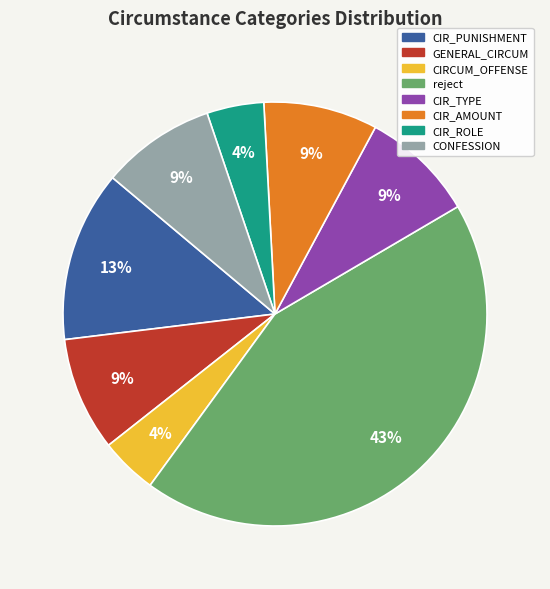

Is there any slice that represents more than half of the pie?

No